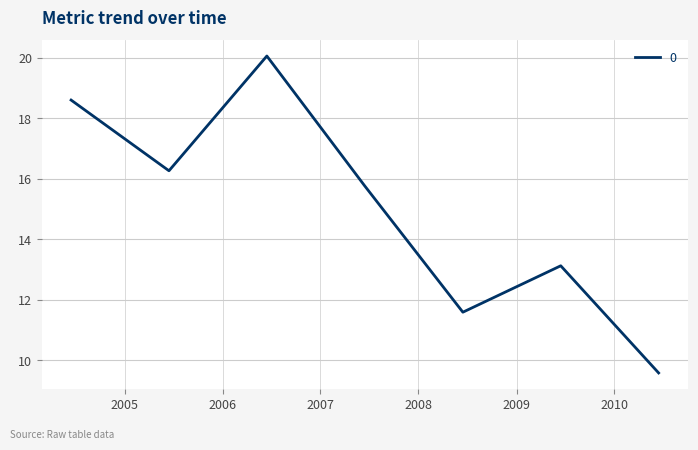

What is the smallest value displayed?

9.6